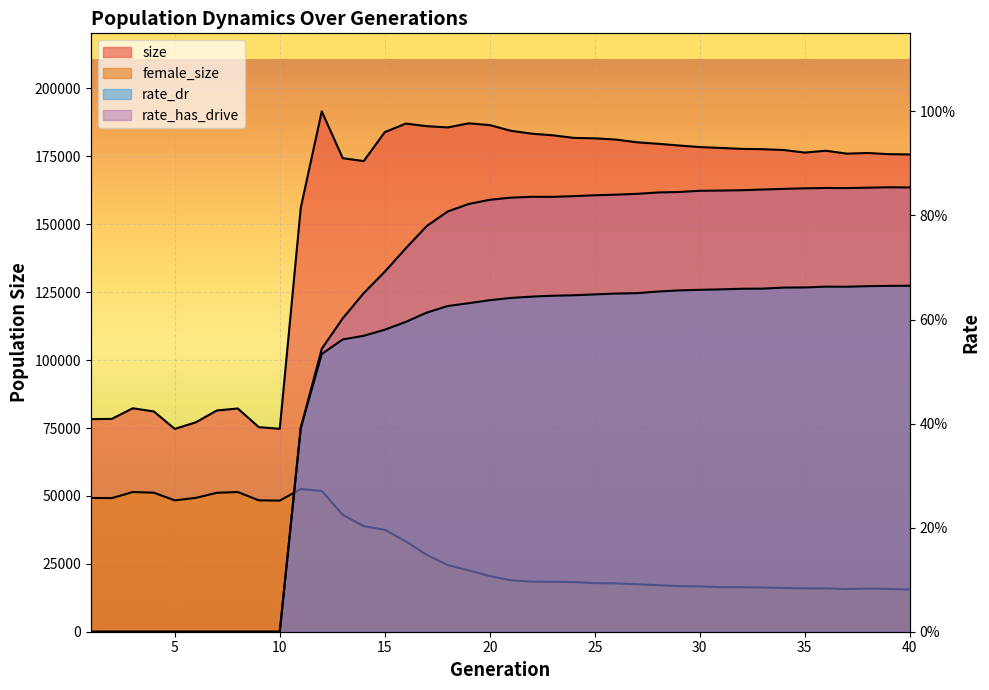

True or false: size has a value of 156095.0 at 11.

True